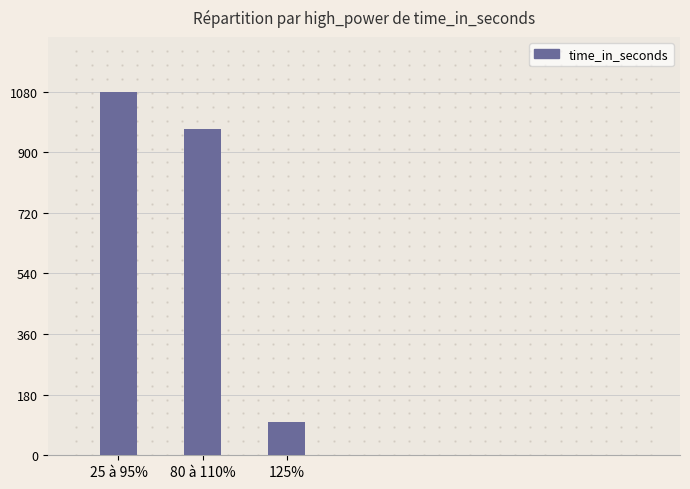

What position from the left is 80 à 110%?

2